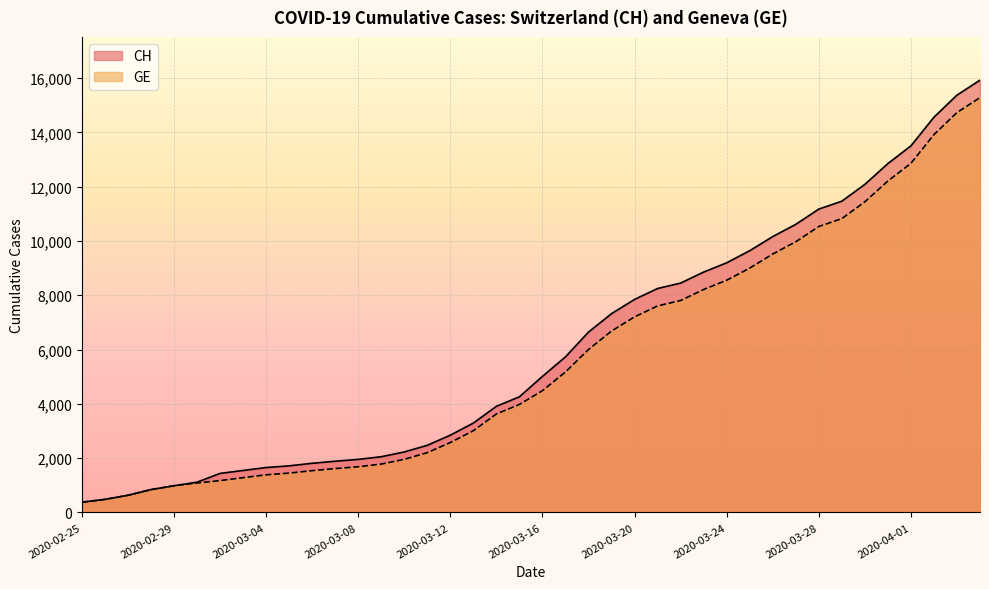

What is the spread (max minus min) of values at 2020-03-20?

642